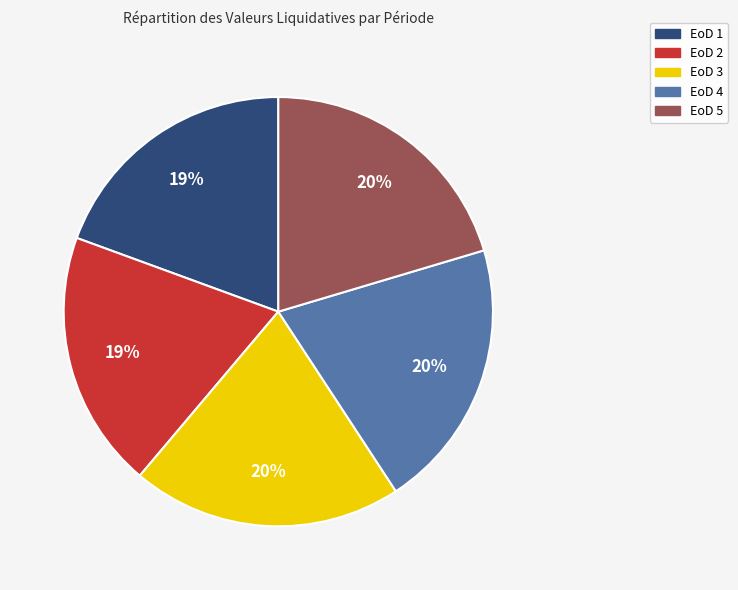

Count the number of slices in the pie.

5